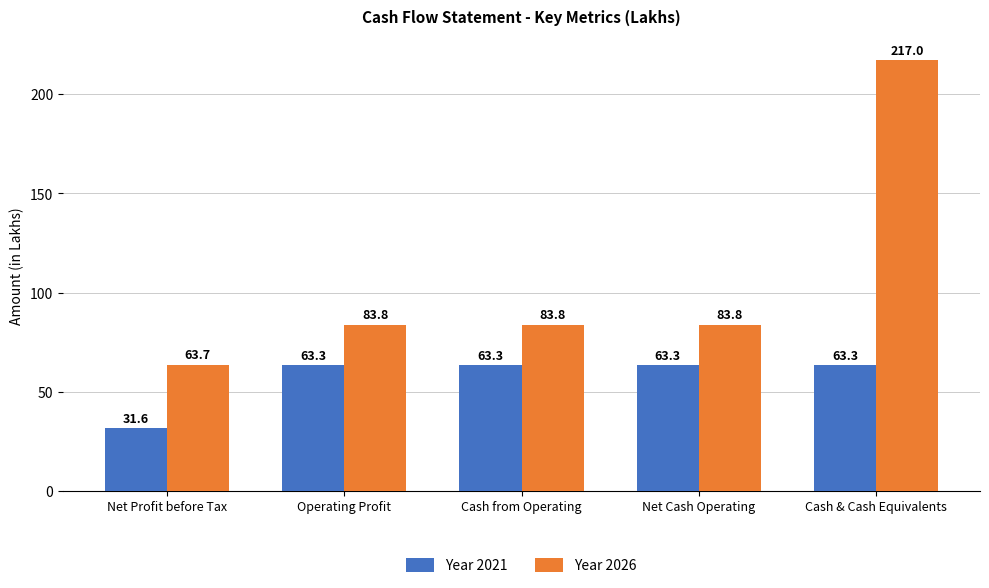

How many series are shown in this chart?

2